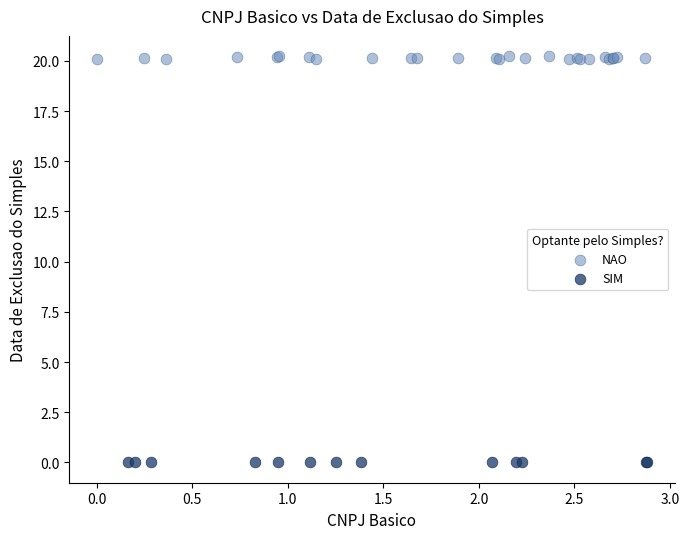

Which series reaches the maximum Y coordinate?

NAO